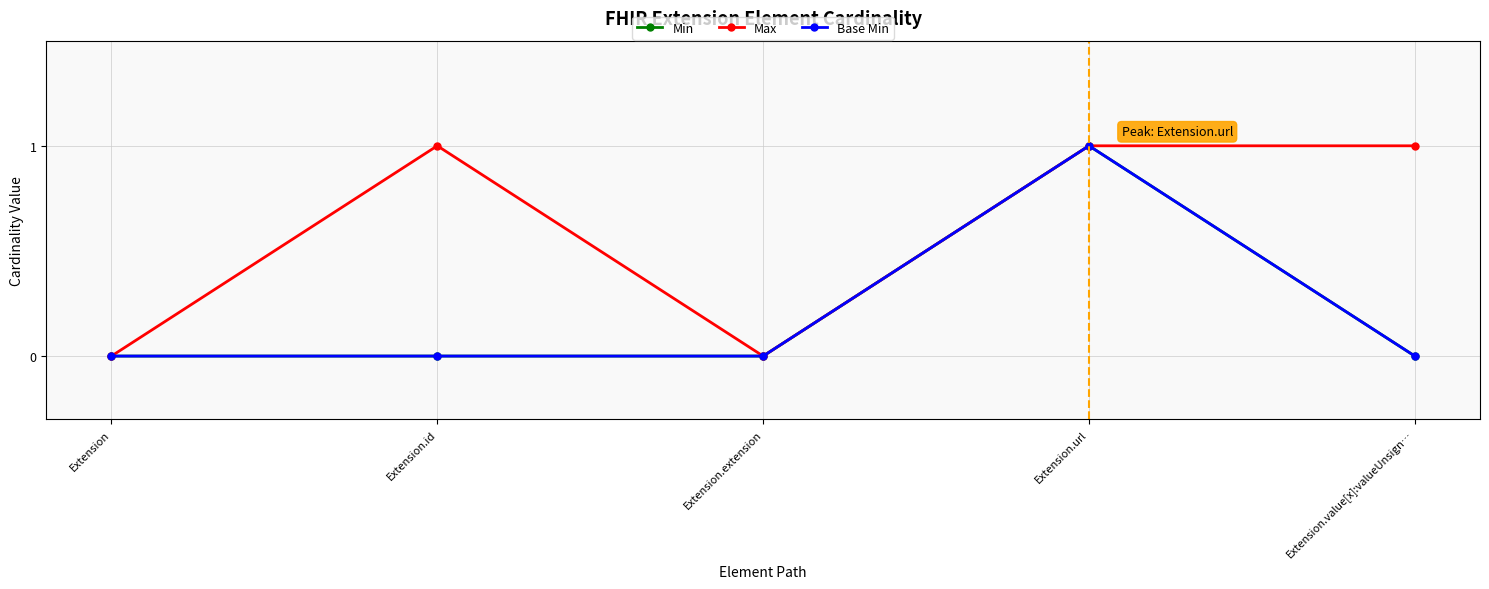

Is this an area chart (filled region under the line)?

No